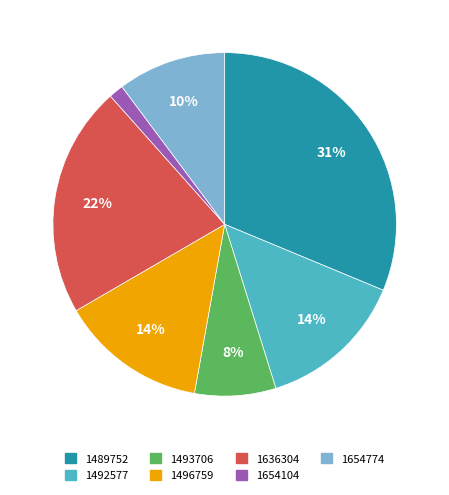

Which has a higher value, 1493706 or 1489752?

1489752